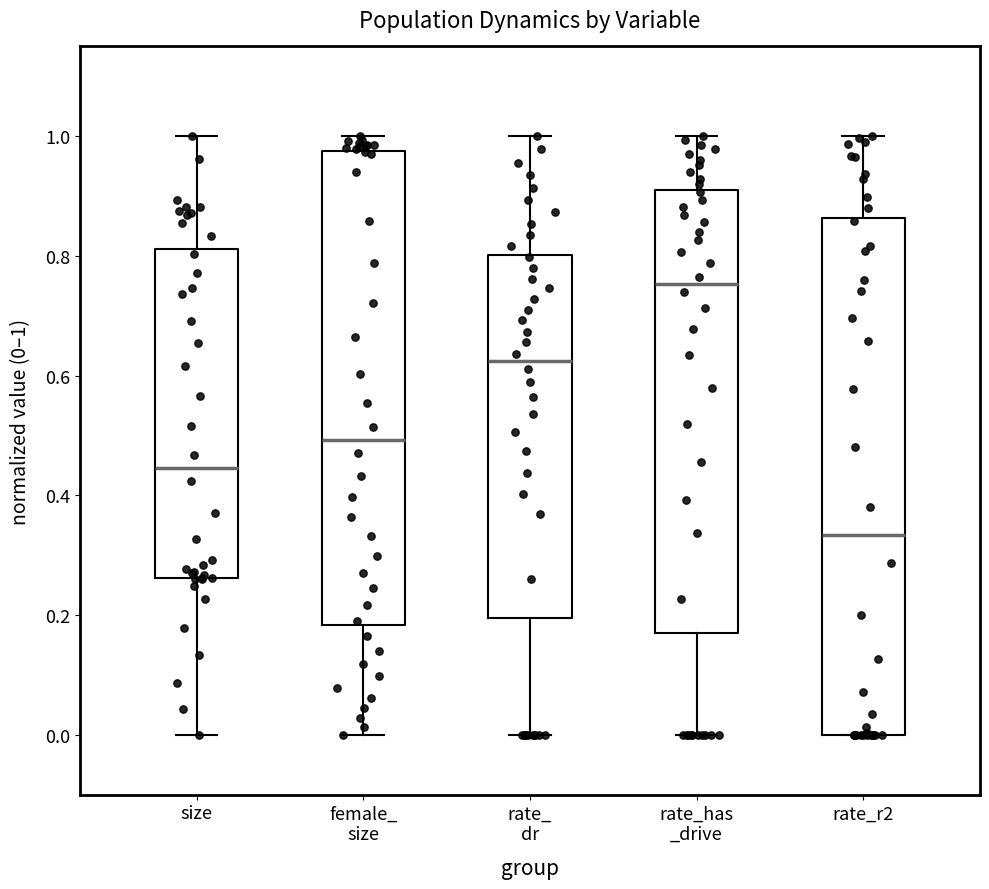

Reading left to right, transcribe this box plot: for each box, give where its median line is, the range the box spans, and where its two whiskers end, as read against the y-axis. The values are not printed on the chart, so give them approximately, as read against the axis.

size: median 0.44, box 0.26 to 0.82, whiskers 0.00 to 1.00
female_ size: median 0.50, box 0.18 to 0.98, whiskers 0.00 to 1.00
rate_ dr: median 0.62, box 0.20 to 0.80, whiskers 0.00 to 1.00
rate_has _drive: median 0.76, box 0.16 to 0.92, whiskers 0.00 to 1.00
rate_r2: median 0.34, box 0.00 to 0.86, whiskers 0.00 to 1.00